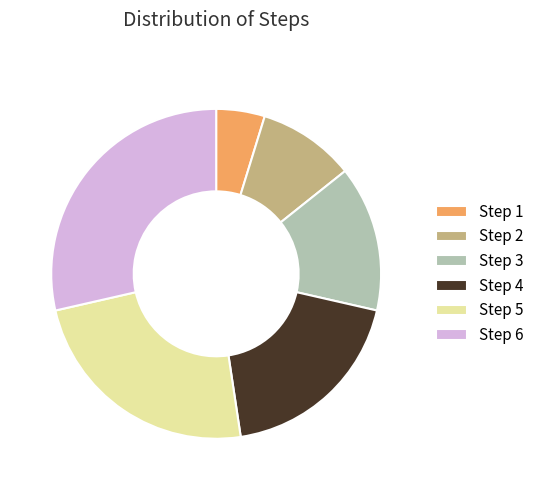

Is there any slice that represents more than half of the pie?

No